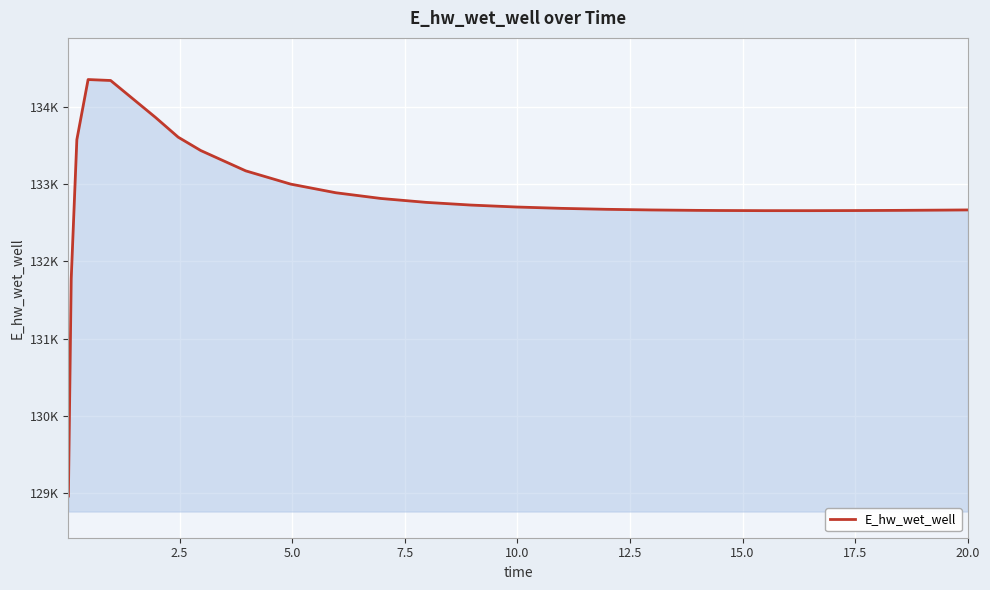

What is the label of the 23rd point from the right?

7.5